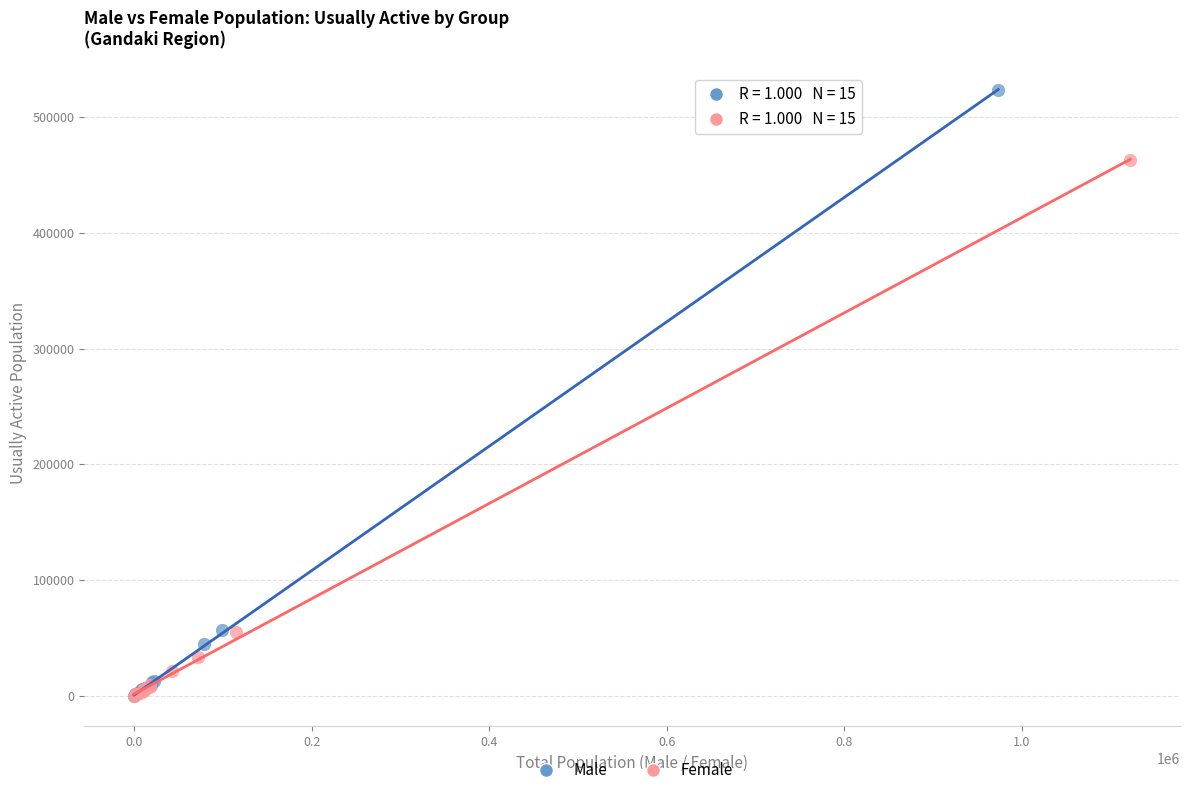

Which series has the largest Y range (max minus min)?

Male